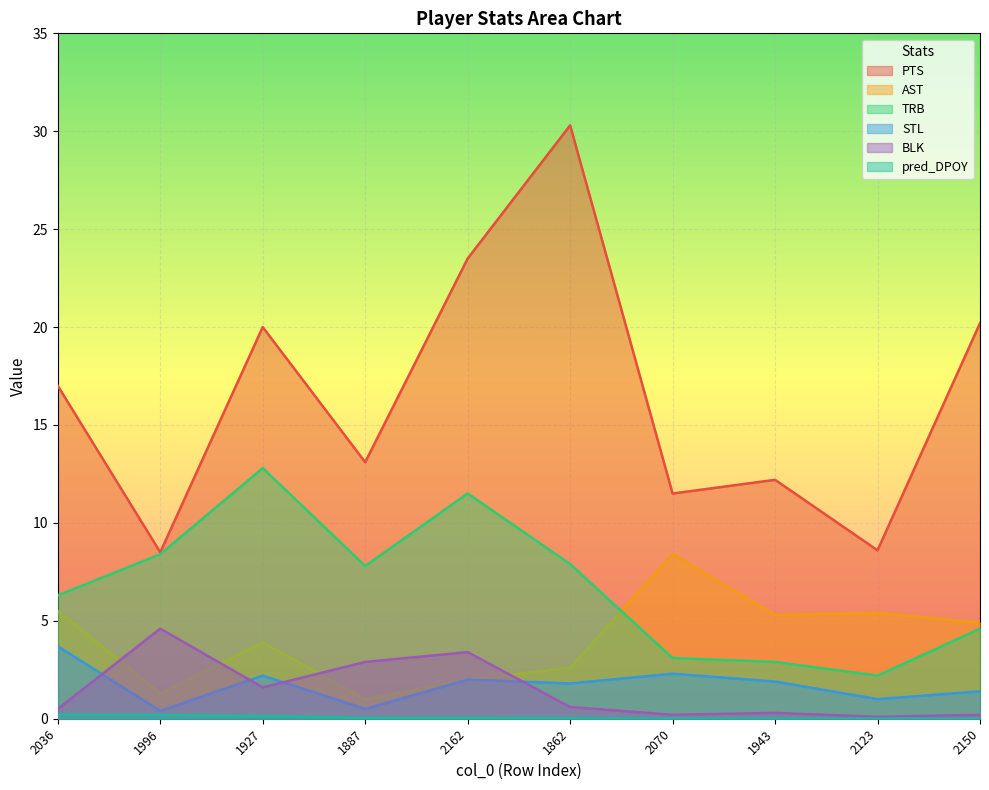

At which label does AST first exceed 4?

2036